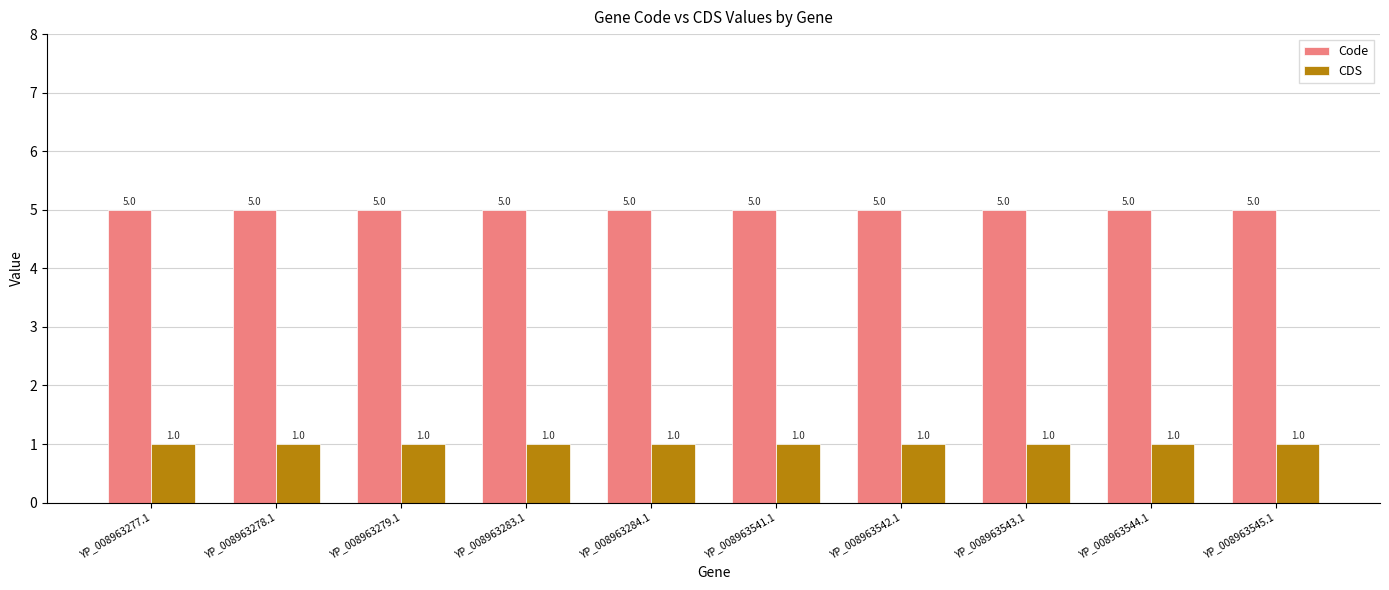

How many bars are there in total?

20